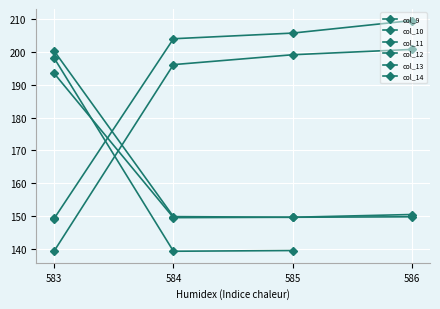

Between 584 and 583, which is larger?

583